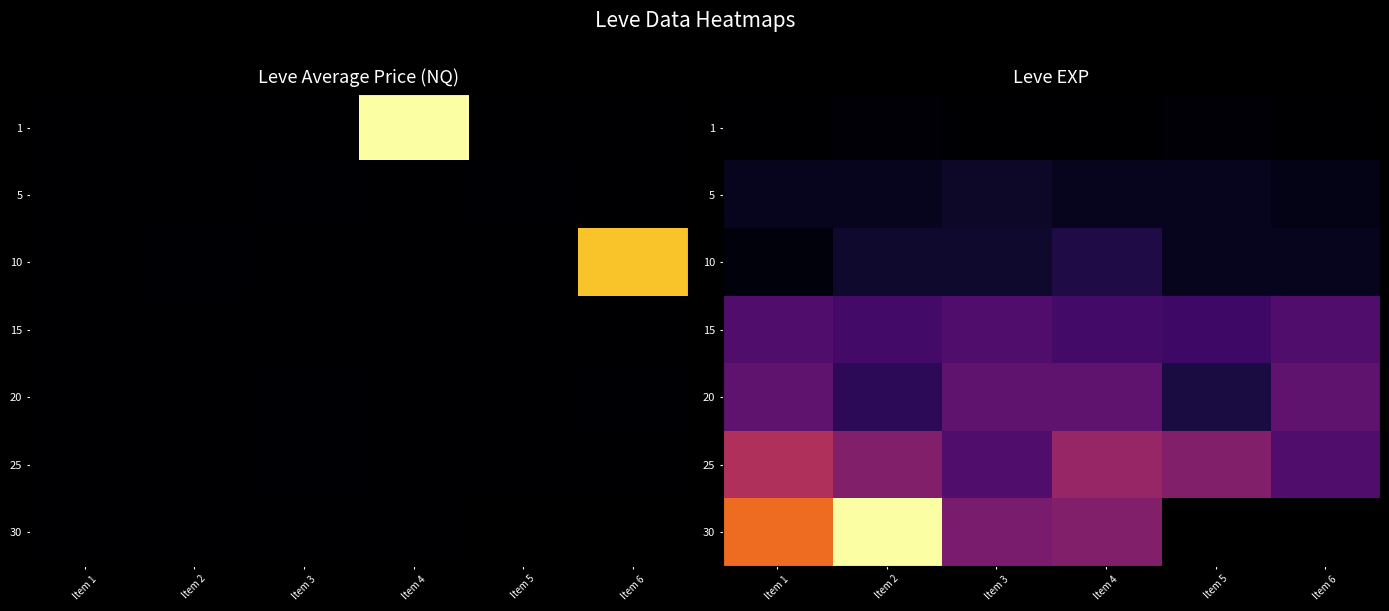

At which category does the chart reach its minimum across all series?

Item 1